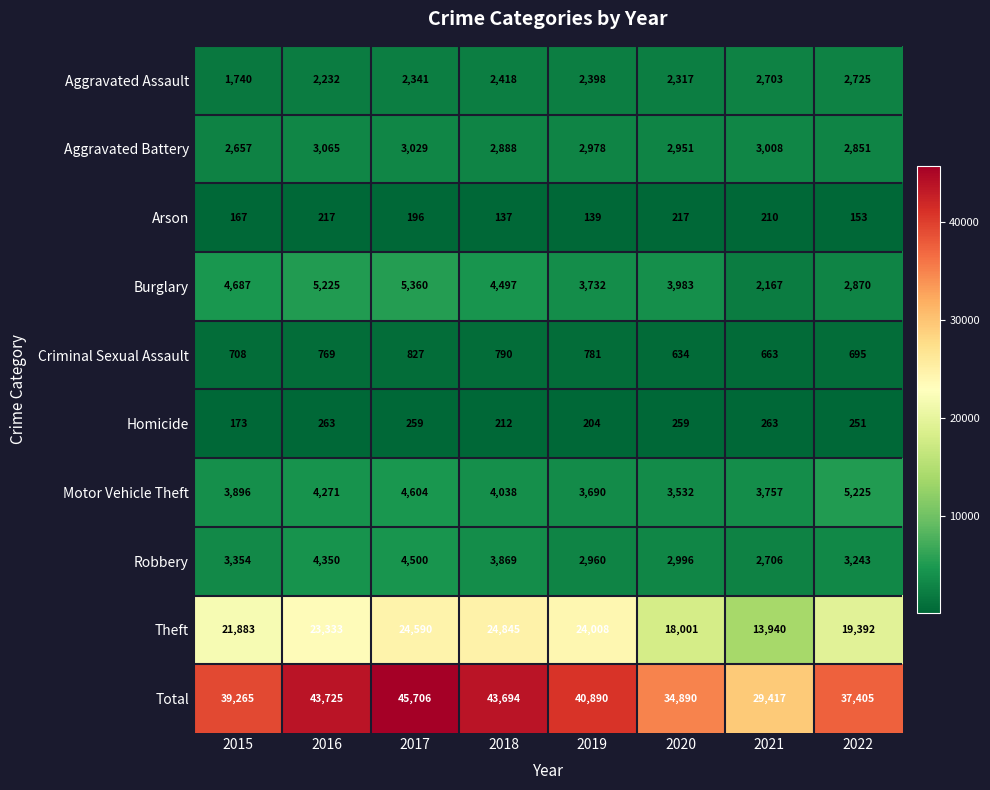

At how many categories does at least one series exceed 37563?

5